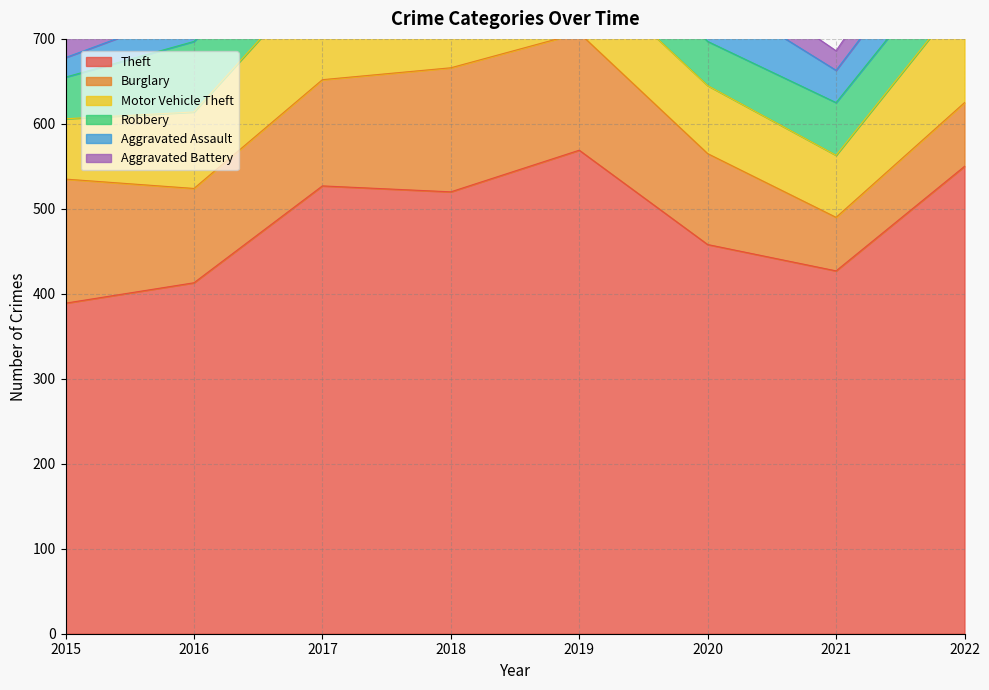

What is the lowest value of the Aggravated Assault series?

23